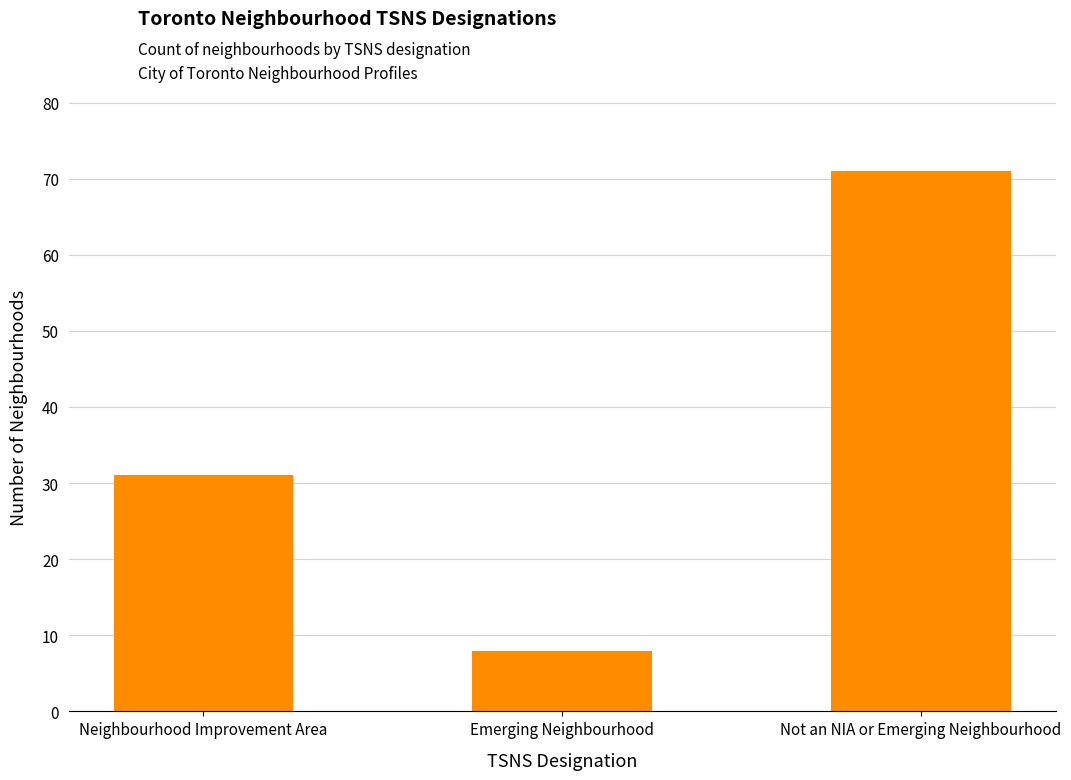

At which category does the chart reach its minimum across all series?

Emerging Neighbourhood